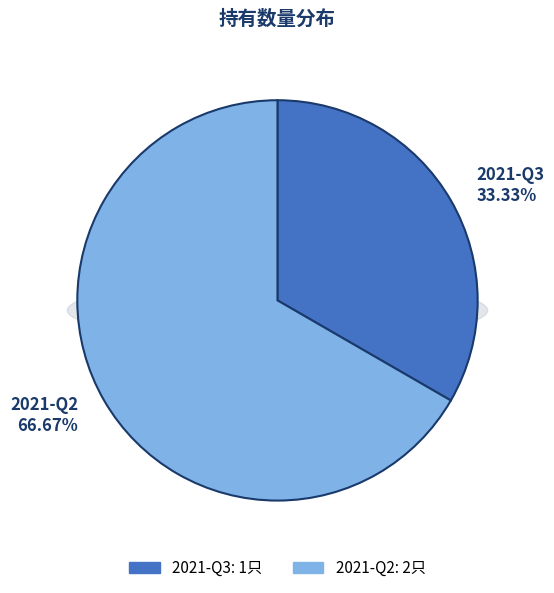

To the nearest percent, what is the combined percentage of 2021-Q2 and 2021-Q3?

100%